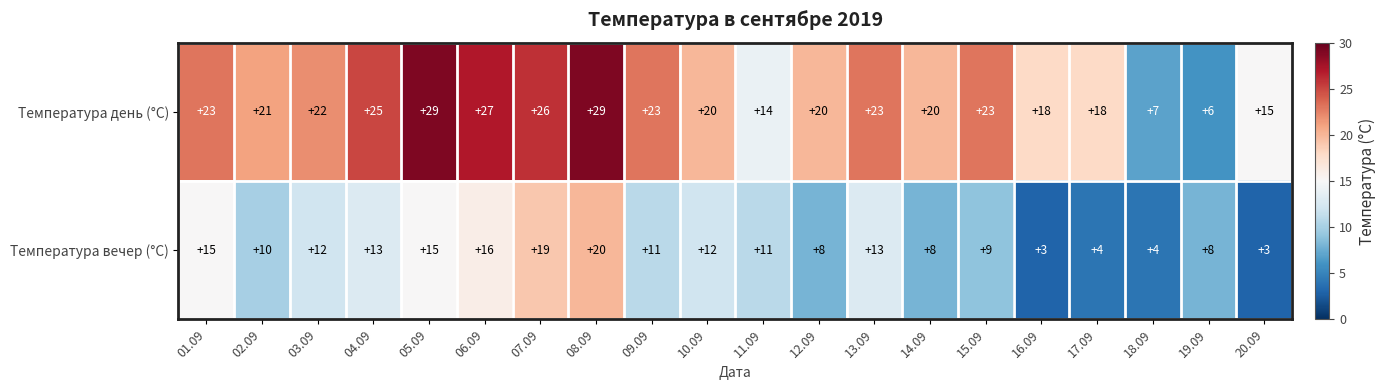

True or false: Температура день (°C) has a value of 15 at 09.09.

False